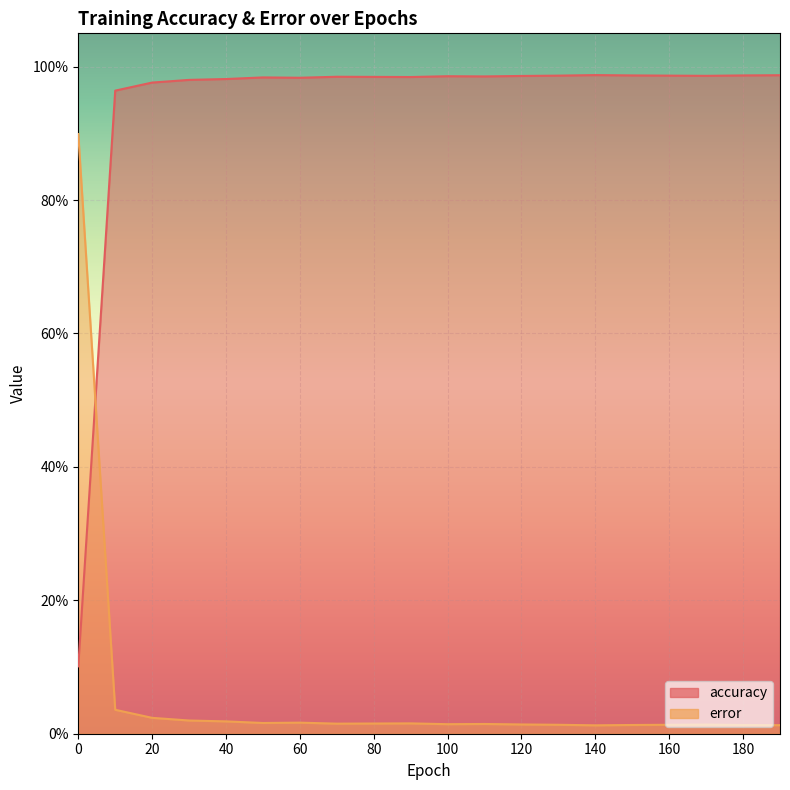

Rank the categories by accuracy value from highest to lowest.

140, 190, 150, 180, 130, 160, 170, 120, 100, 110, 70, 80, 90, 50, 60, 40, 30, 20, 10, 0